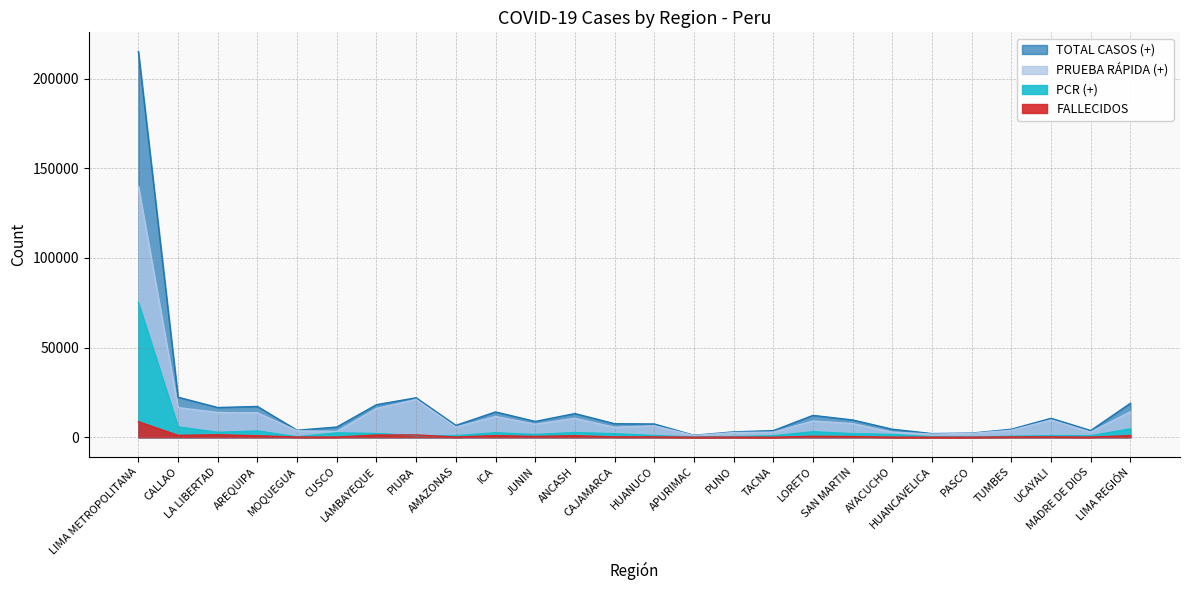

How many lines are shown in the chart?

4